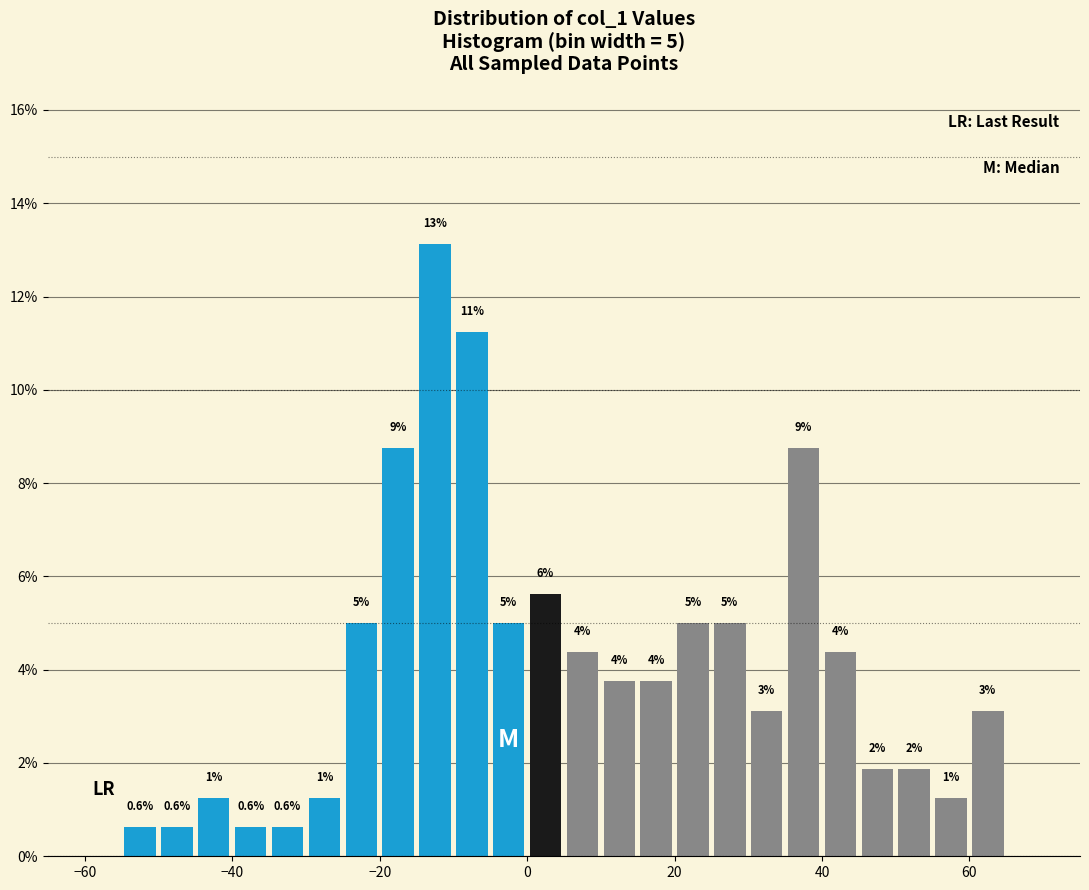

Read against the x-axis, roughly where is the centre of the tallest bar?

-12